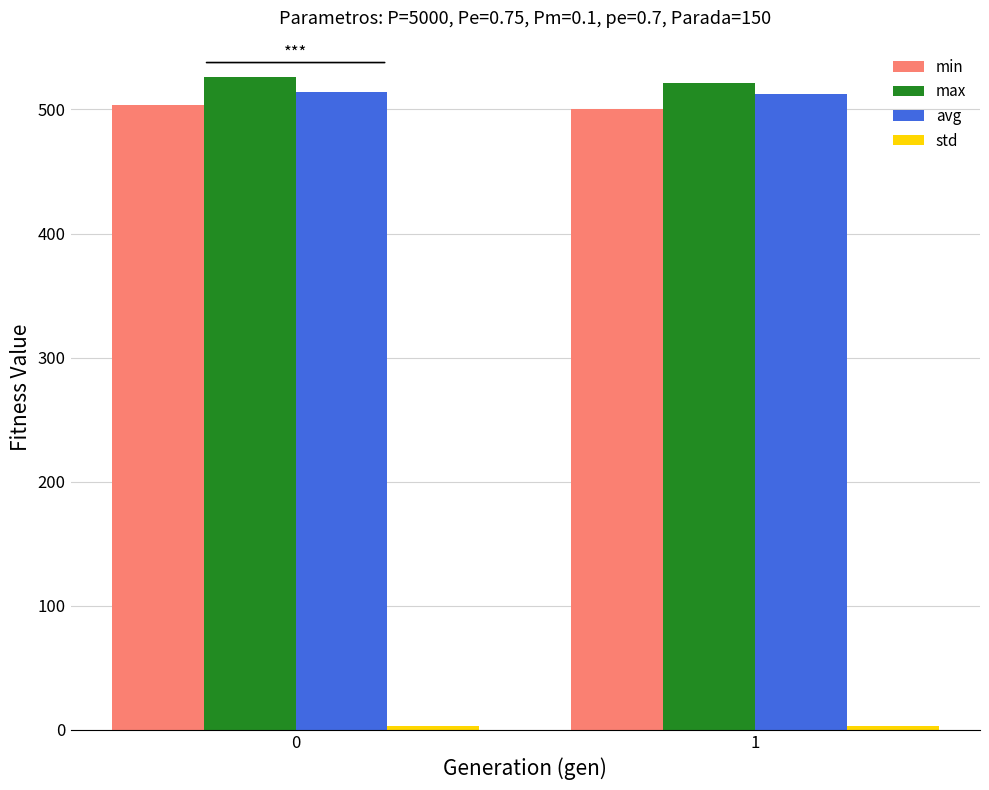

What is the greatest value displayed?

525.7